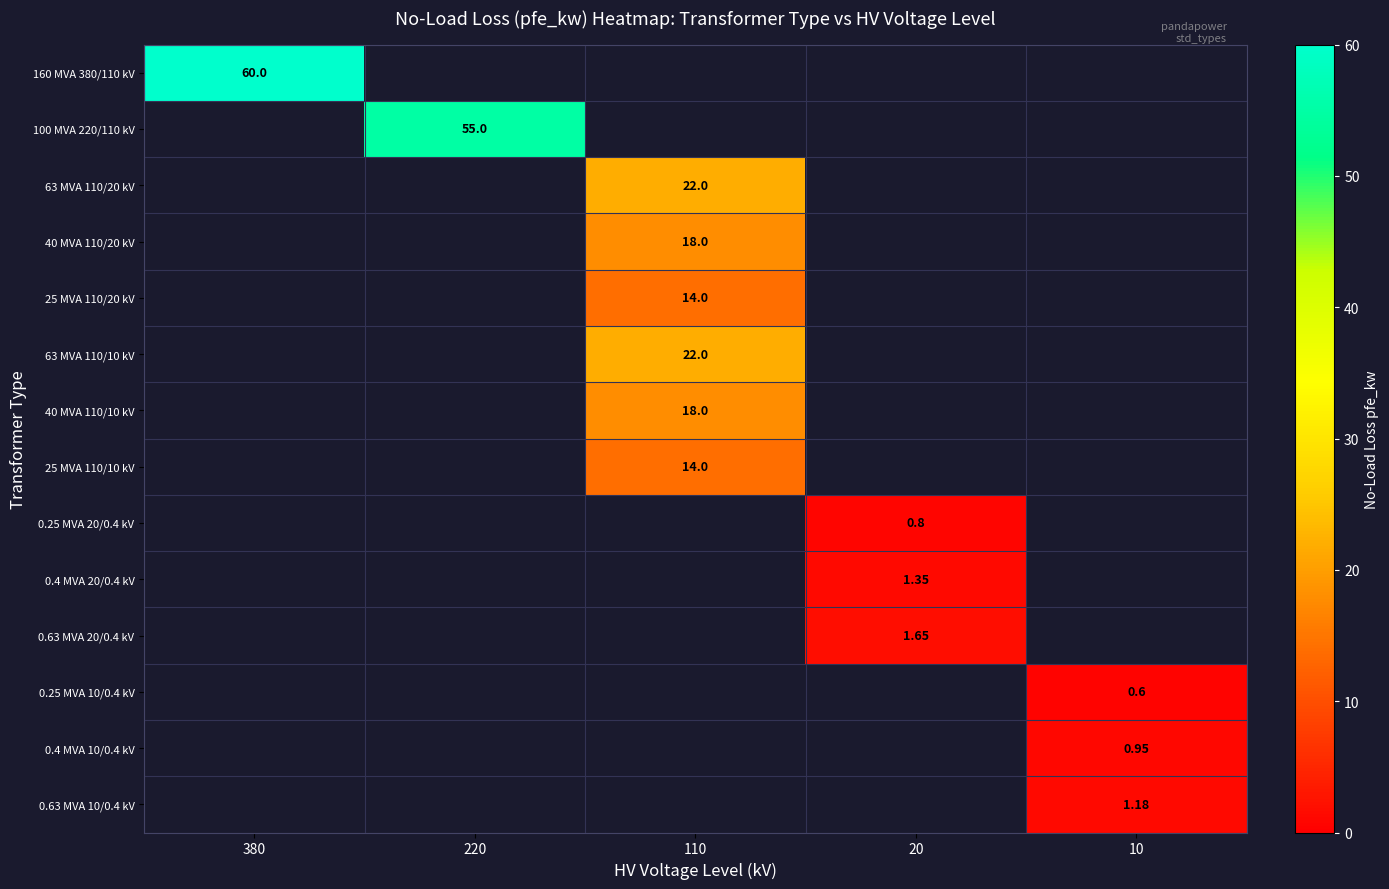

What is the greatest value displayed?

60.0